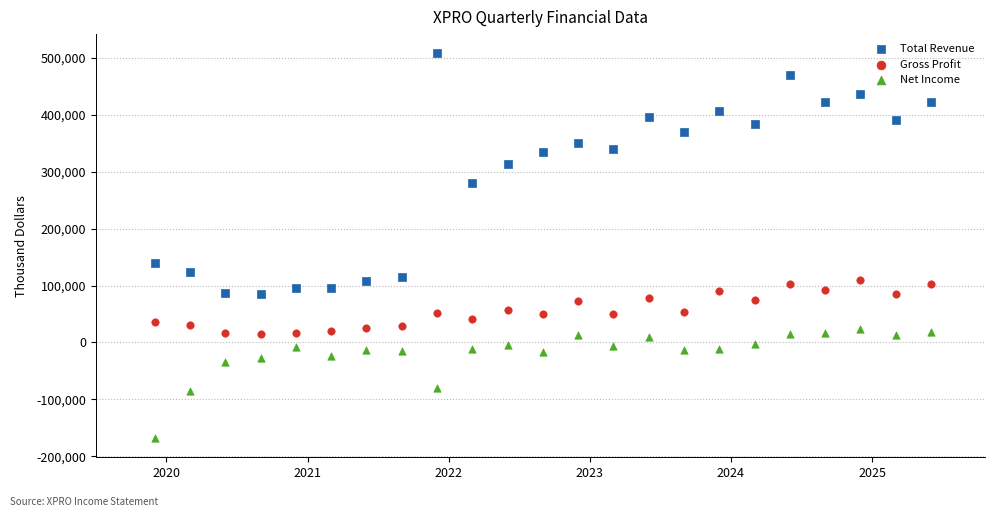

What are all the series names shown in the legend?

Total Revenue, Gross Profit, Net Income